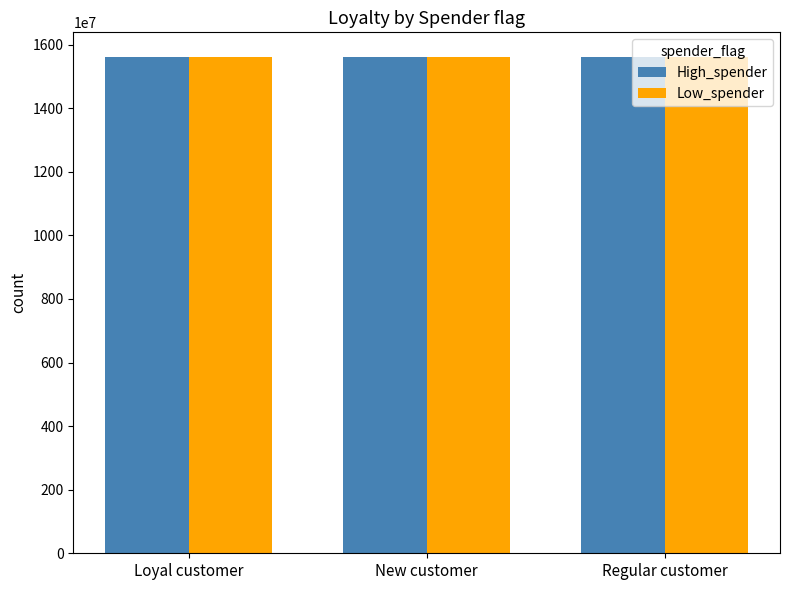

What is the total value across all series at Regular customer?

31216039632